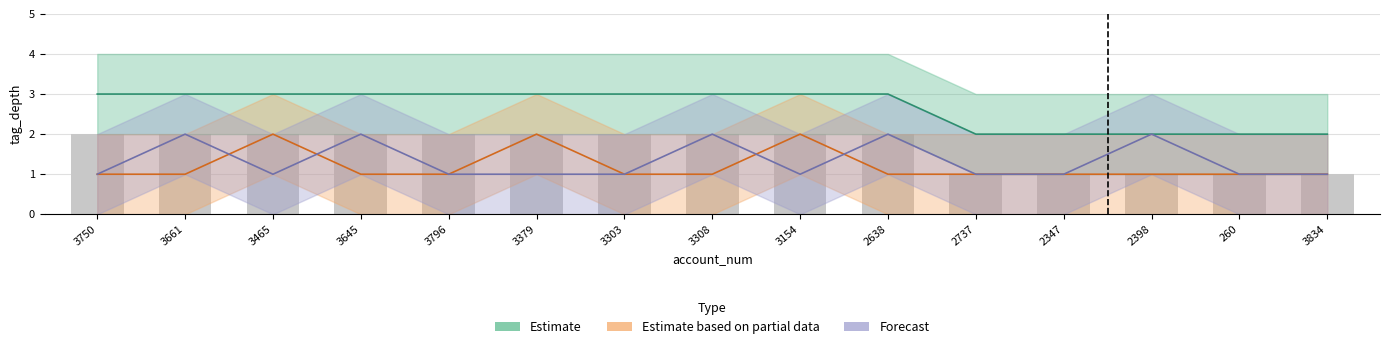

What is the label of the 4th bar from the left?

3645